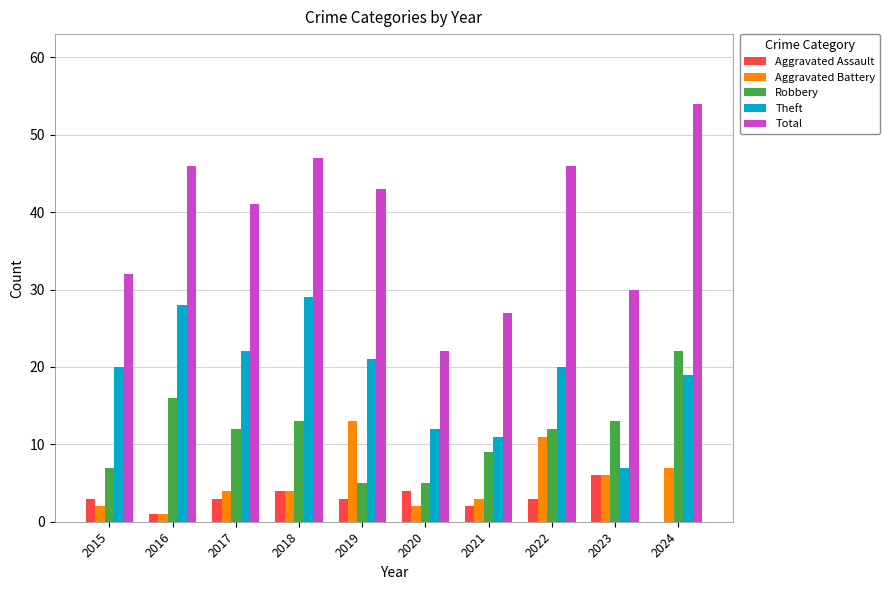

At which label does Robbery reach its peak?

2024